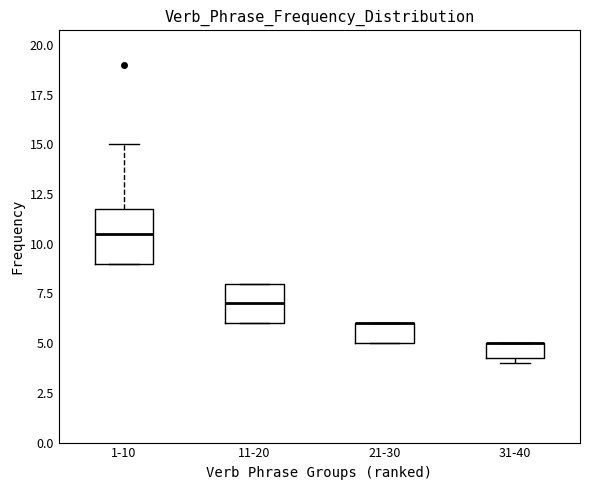

Reading left to right, transcribe this box plot: for each box, give where its median line is, the range the box spans, and where its two whiskers end, as read against the y-axis. The values are not printed on the chart, so give them approximately, as read against the axis.

1-10: median 10.5, box 9.0 to 12.0, whiskers 9.0 to 15.0
11-20: median 7.0, box 6.0 to 8.0, whiskers 6.0 to 8.0
21-30: median 6.0 (drawn on the box's upper edge), box 5.0 to 6.0, whiskers 5.0 to 6.0
31-40: median 5.0 (drawn on the box's upper edge), box 4.5 to 5.0, whiskers 4.0 to 5.0